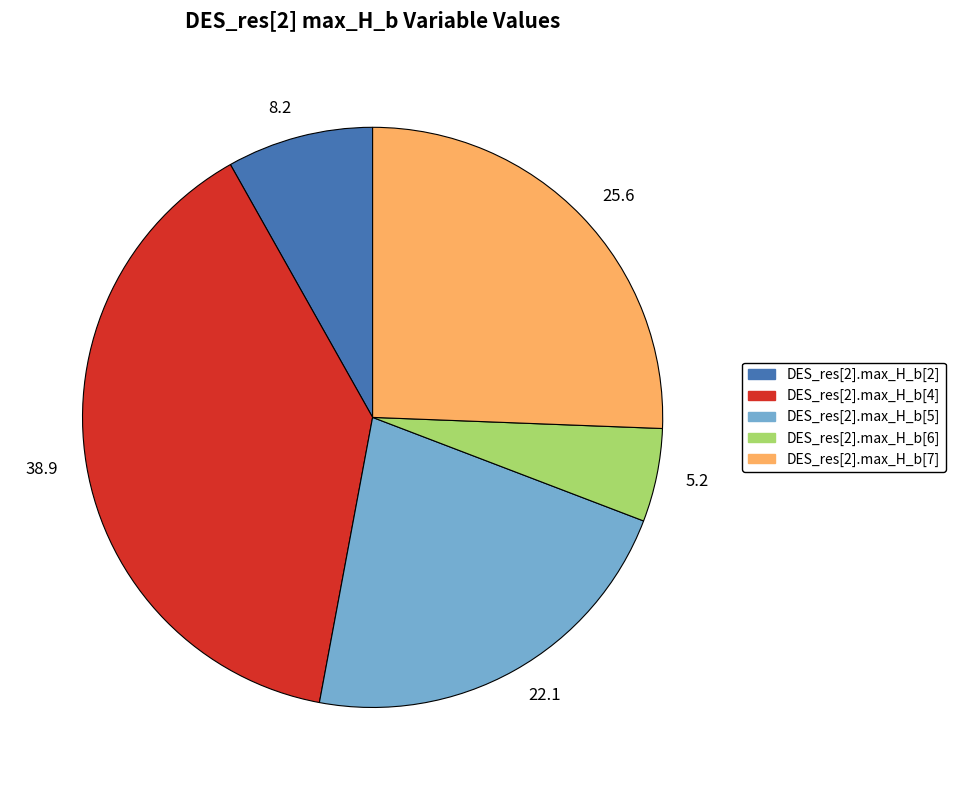

Which slice is the smallest?

DES_res[2].max_H_b[6]